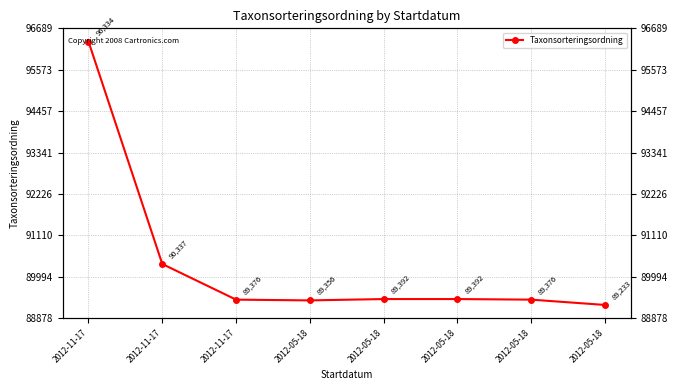

Reading right to left, what are all the values shown in this chart?

89233	89376	89392	89392	89356	89376	90337	96334